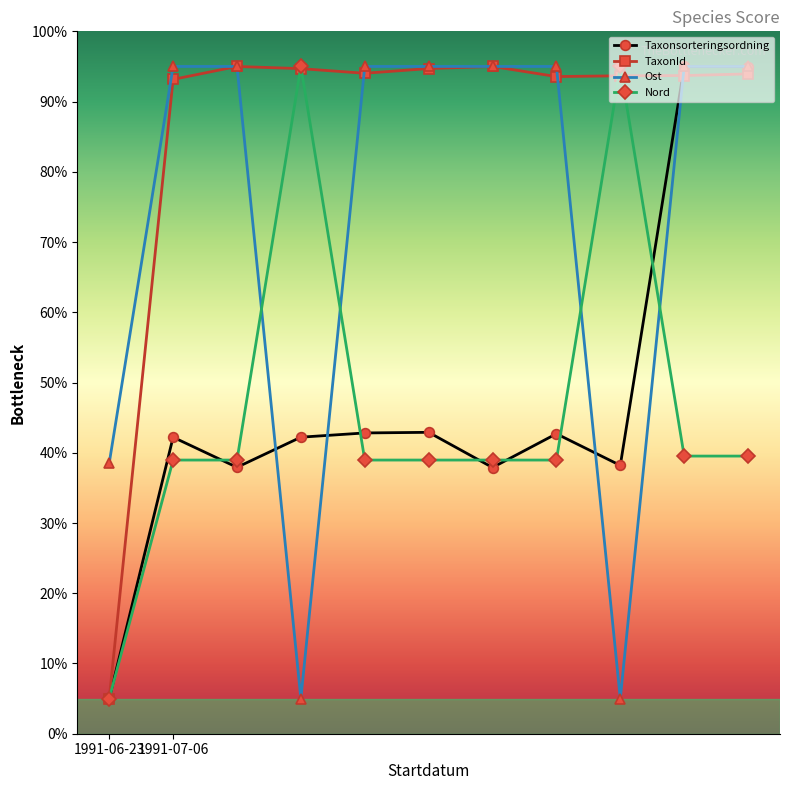

True or false: Nord and Ost intersect in this chart.

True